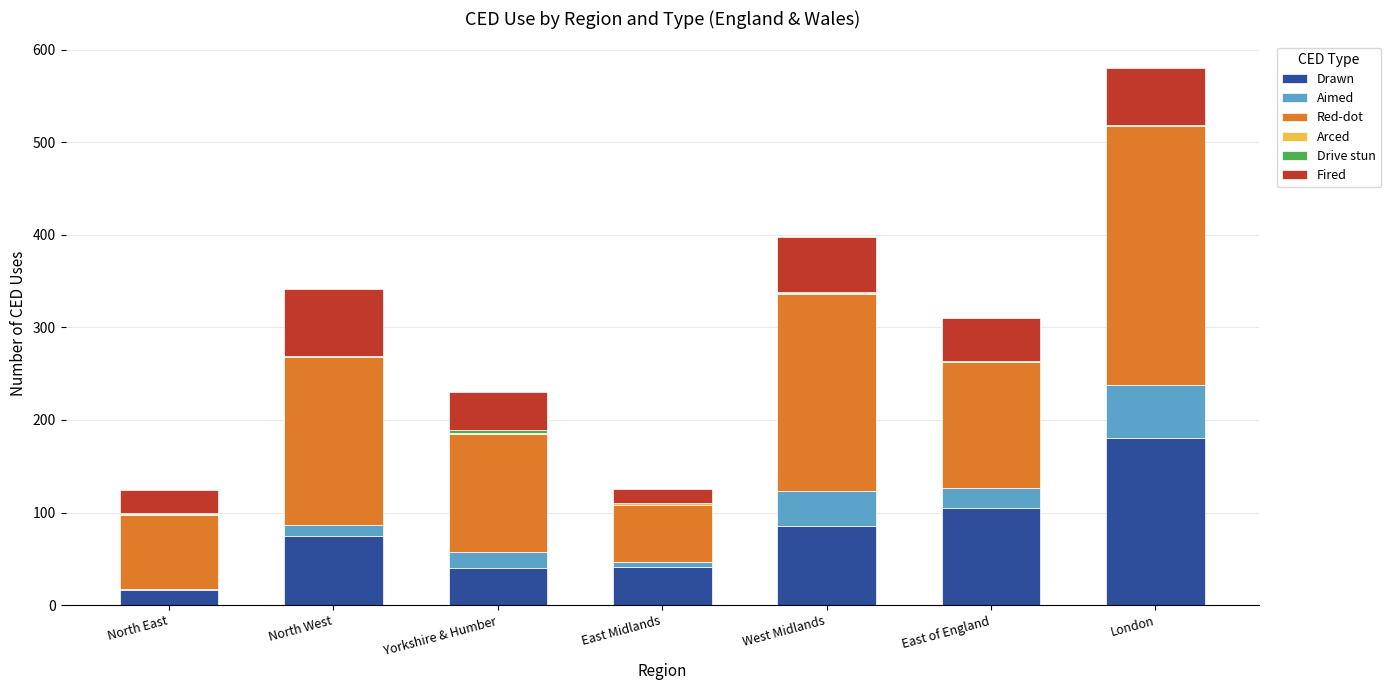

What is the sum of all Drawn values?

542